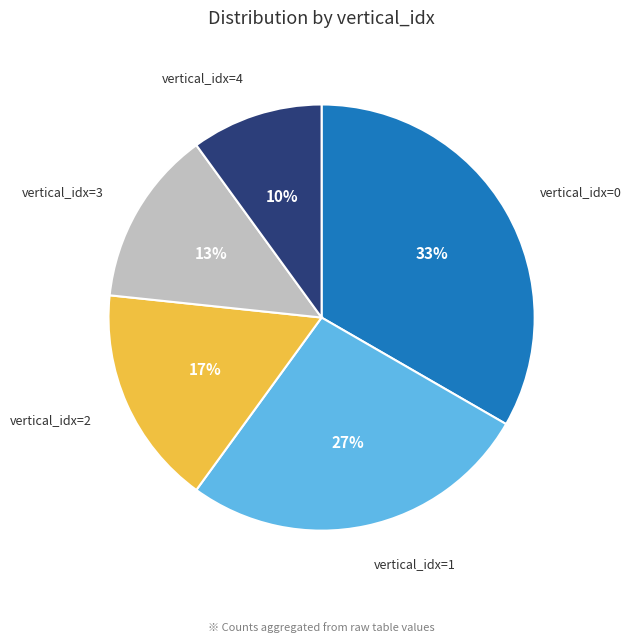

Count the number of slices in the pie.

5